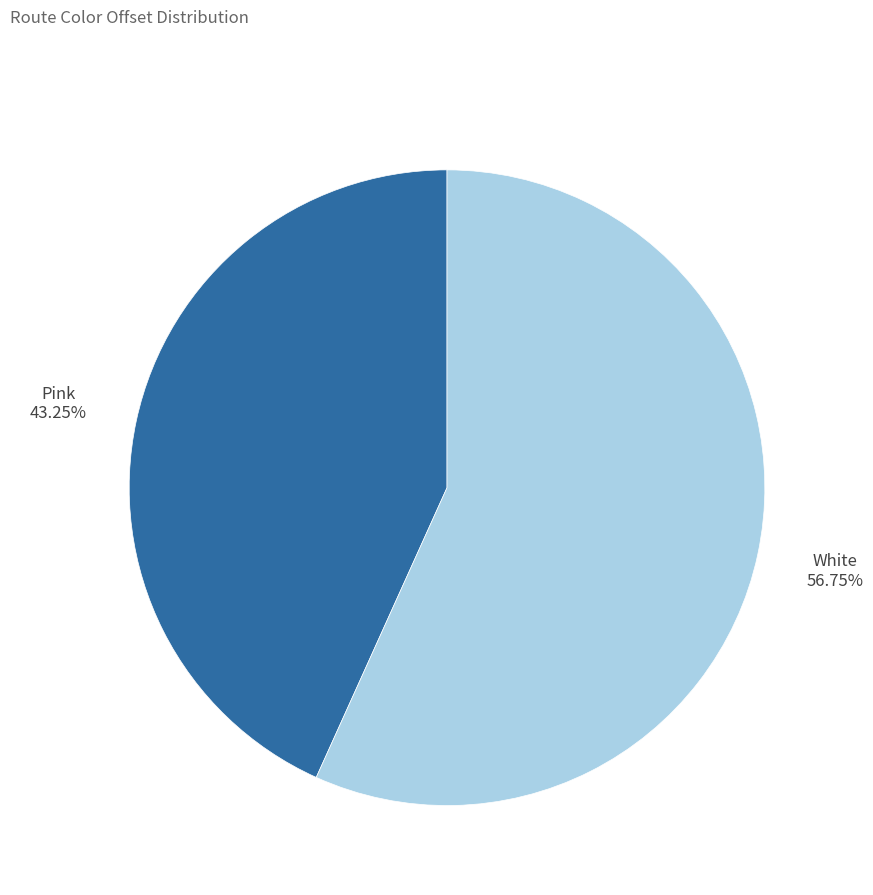

Does any single category account for the majority?

Yes